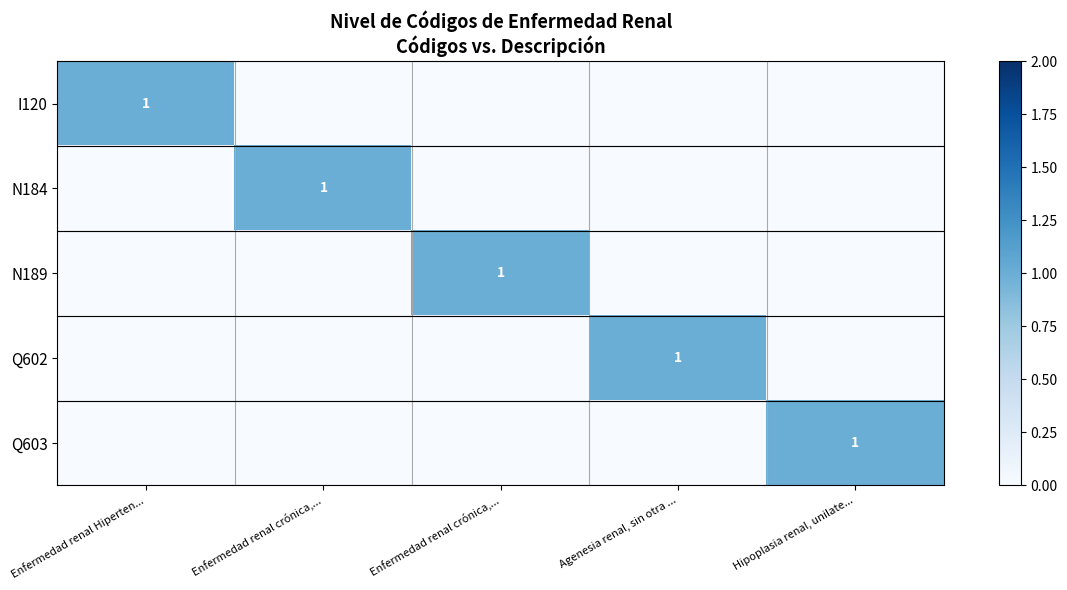

True or false: Q602 has a value of 0 at Enfermedad renal Hiperten....

True